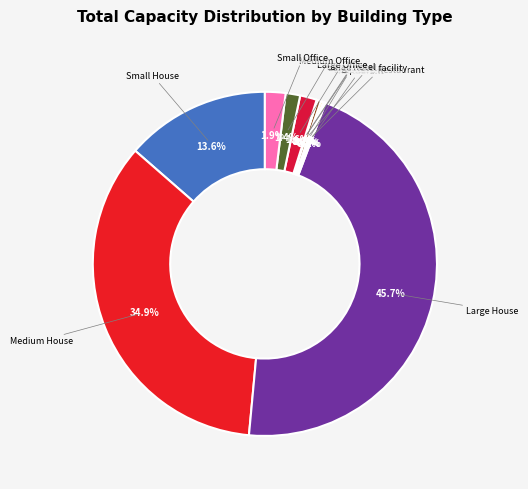

Which category has the biggest portion of the pie?

Large House